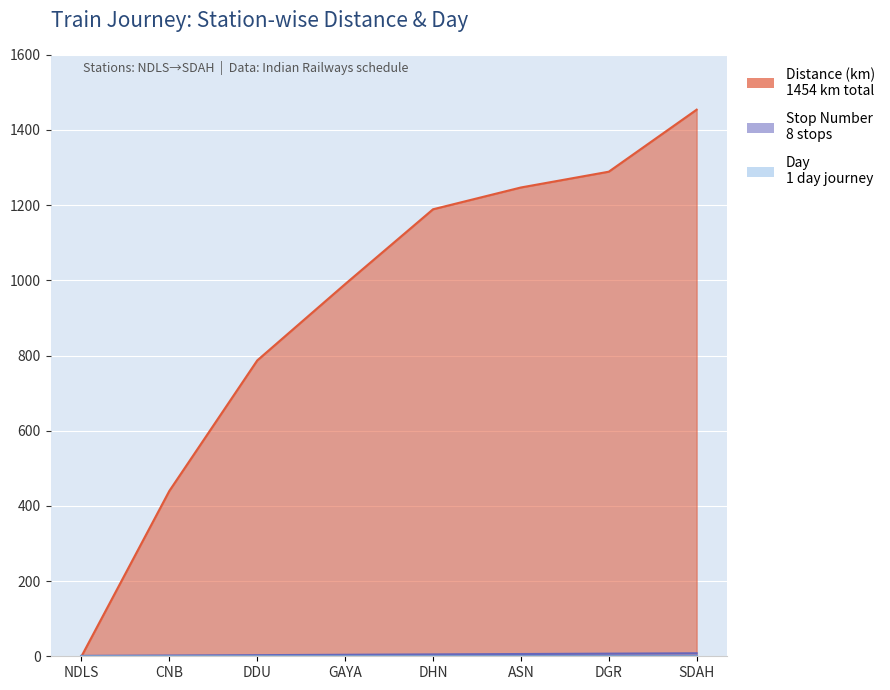

What position from the left is DDU?

3